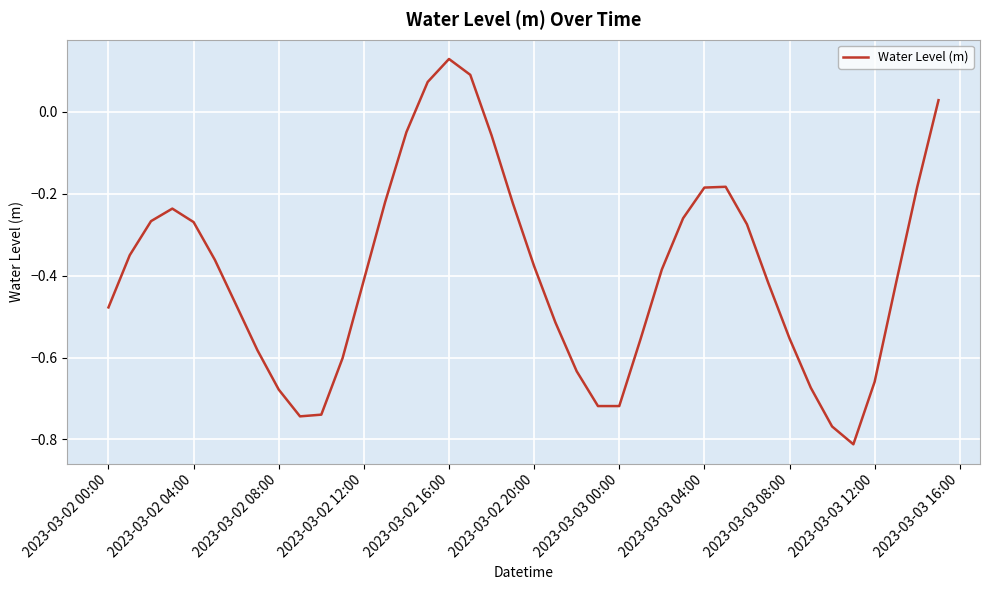

What is the difference between the maximum and minimum values?

0.9